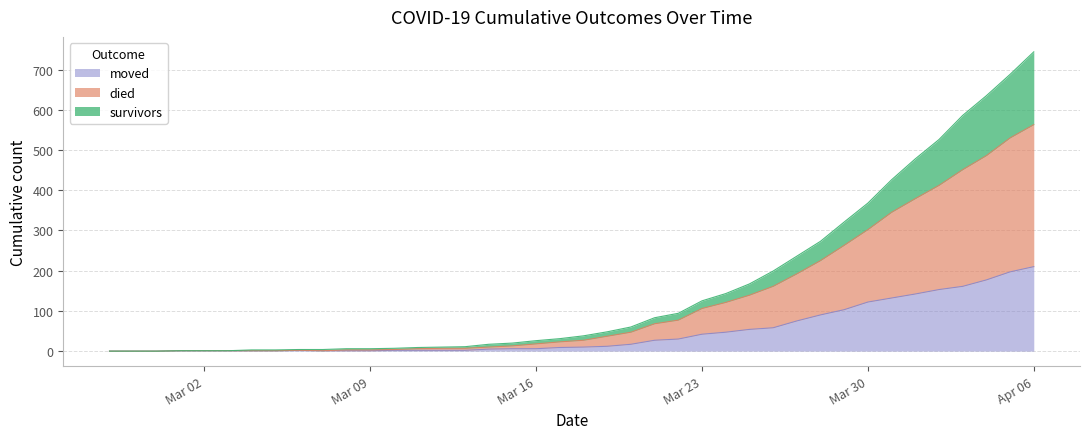

What is the highest value of the moved series?

210